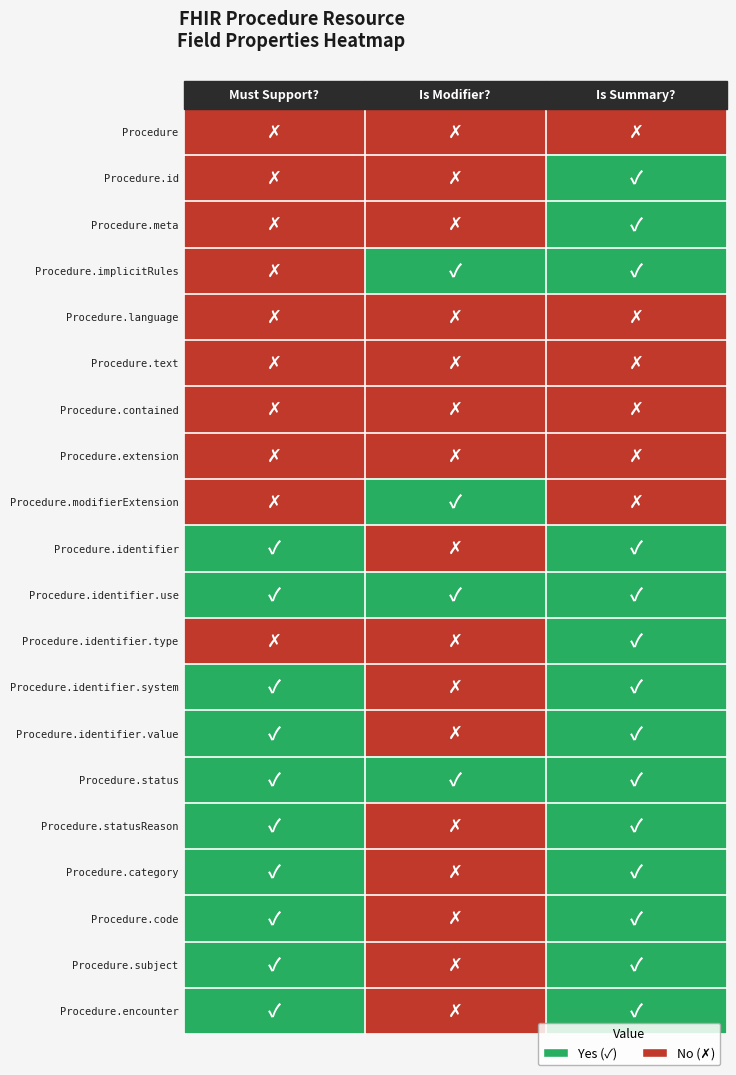

At how many categories does at least one series exceed 0?

3